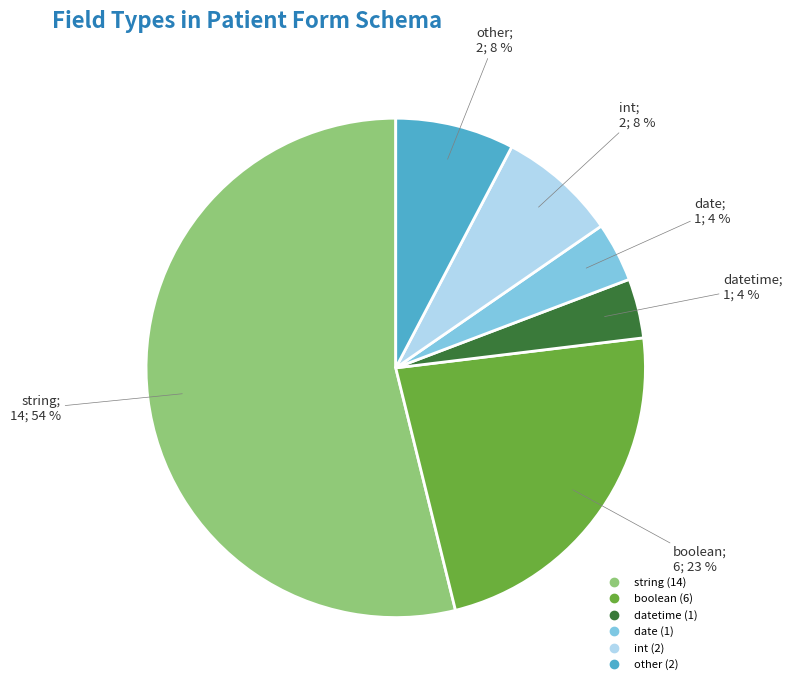

Is there a majority slice in this chart?

Yes